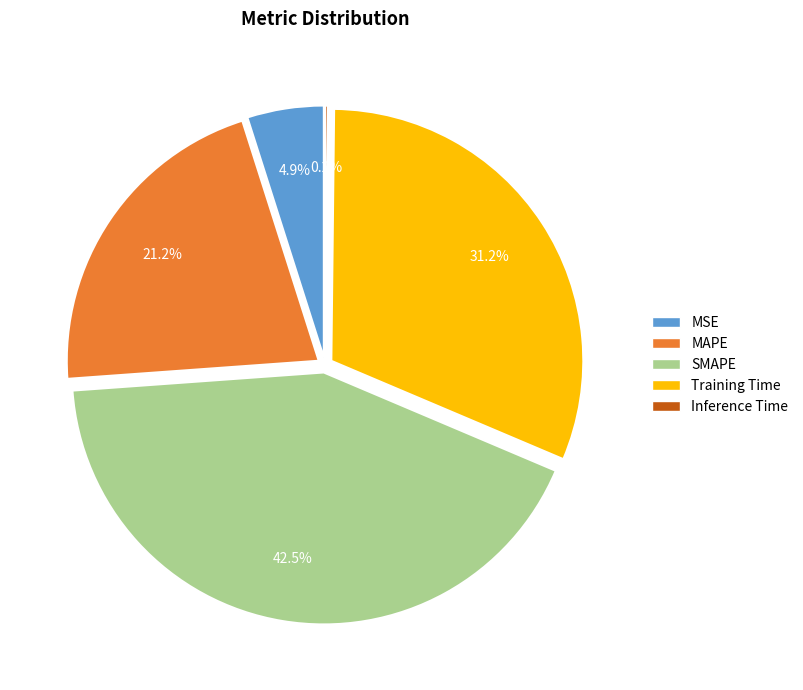

To the nearest percent, what is the average slice percentage?

20%